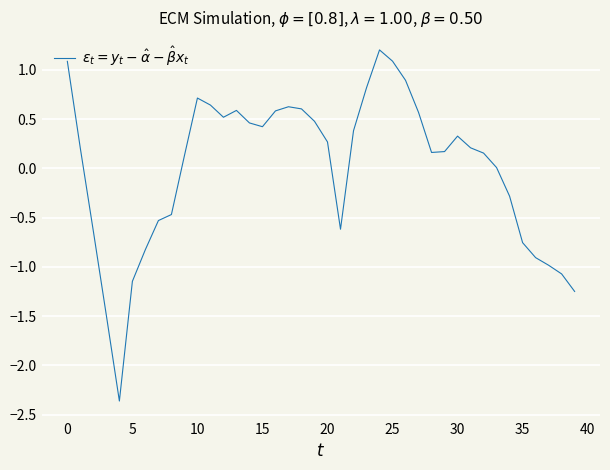

What is the difference between the maximum and minimum values?

3.6